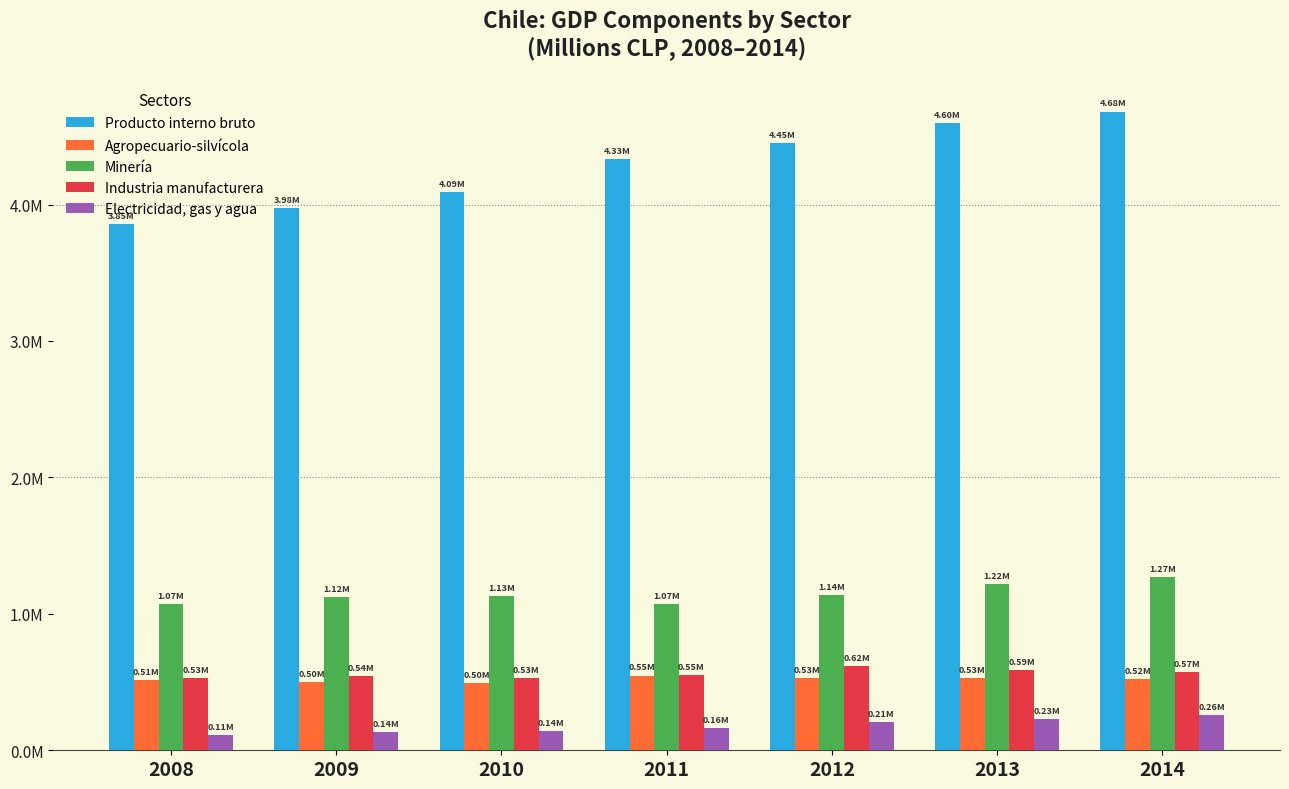

Are the bars horizontal?

No